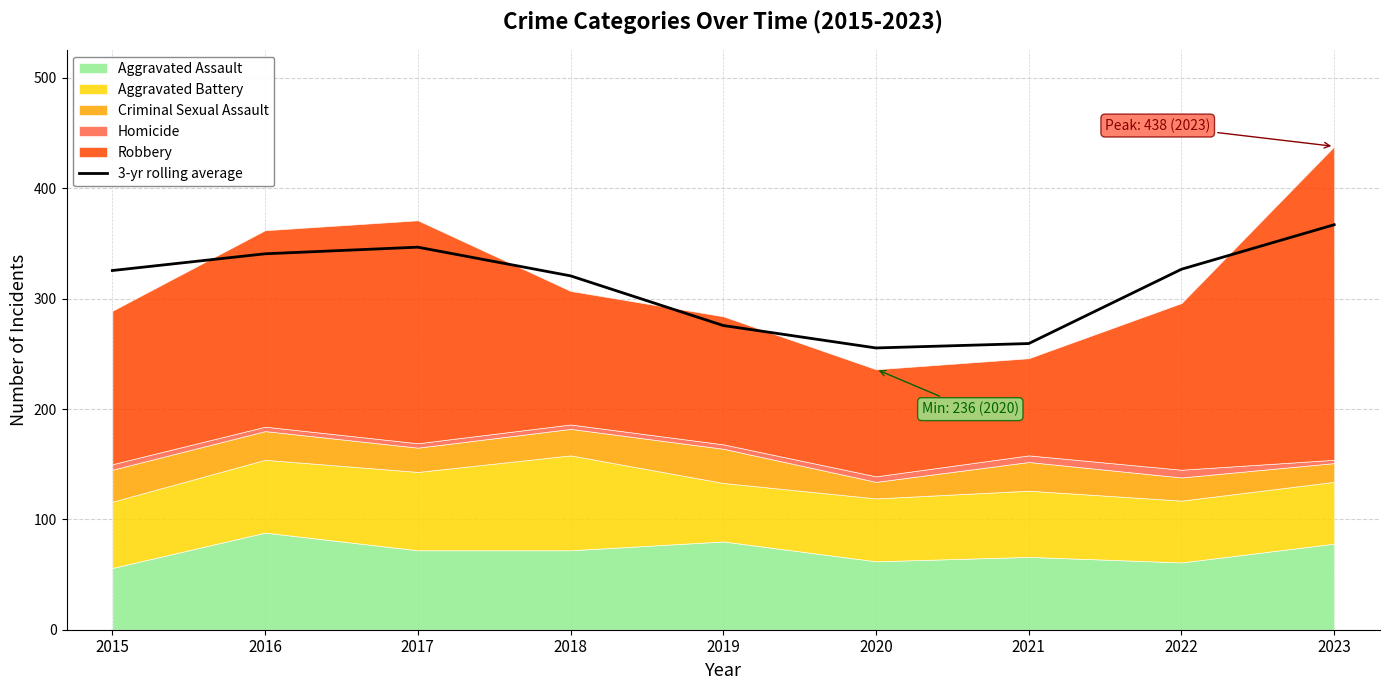

What is the average value?

313.1